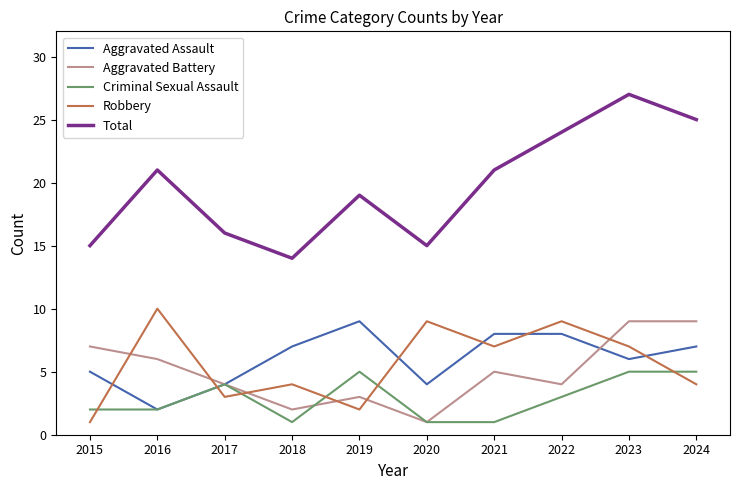

Which label corresponds to the largest value in the chart?

2023